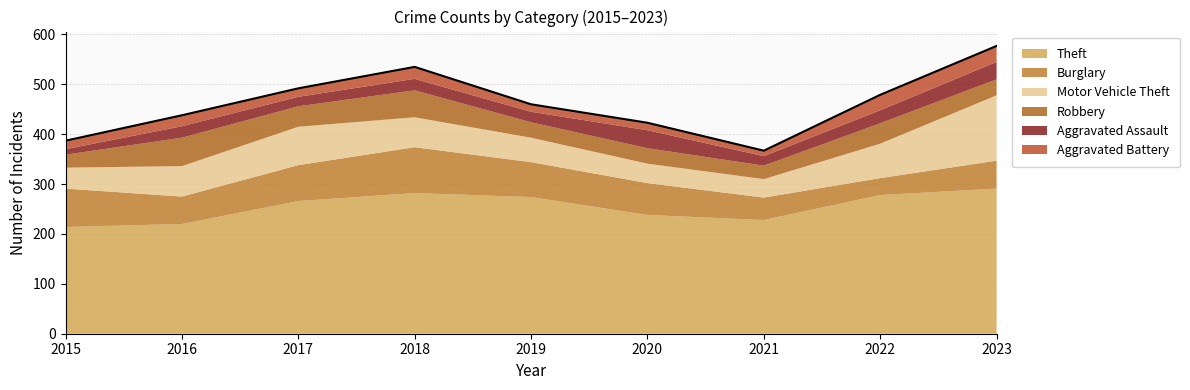

What is the smallest value displayed?

11